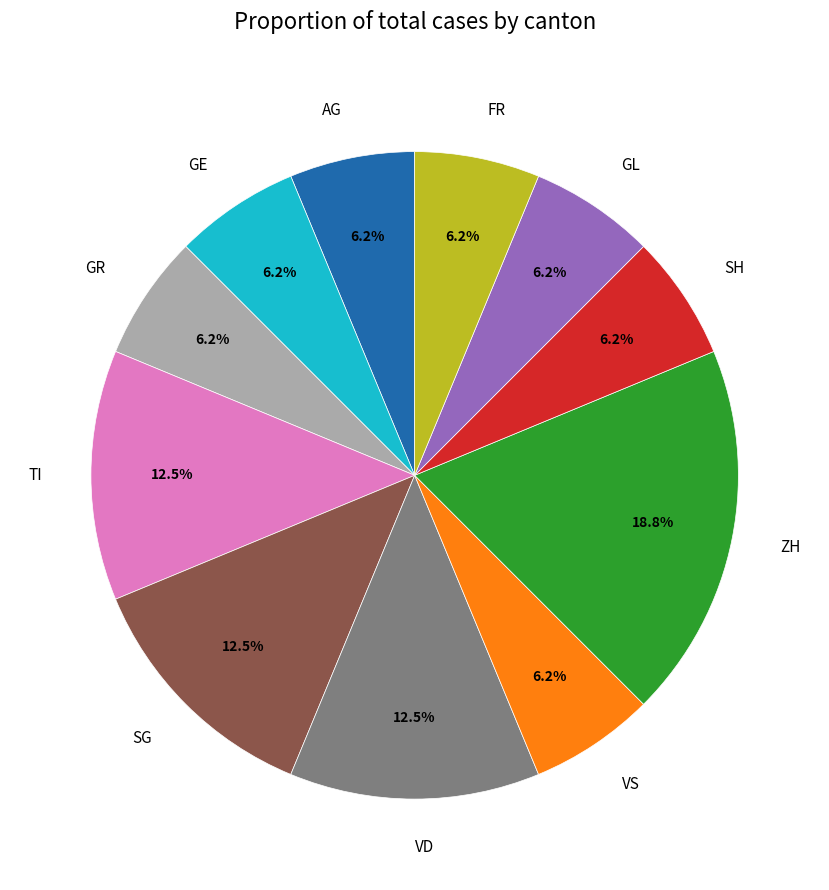

What is the largest slice in the pie chart?

ZH